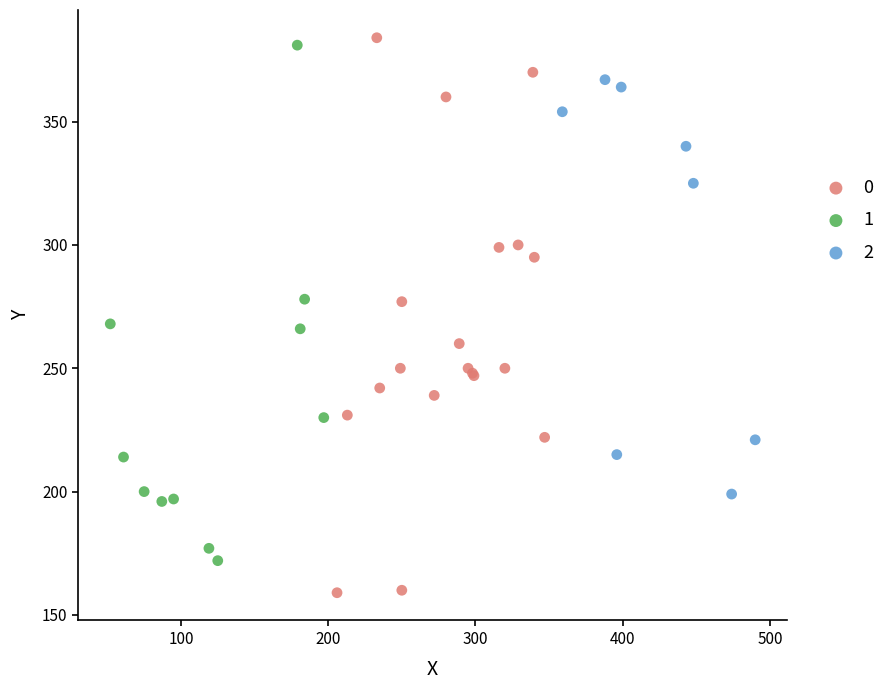

Which series reaches the minimum Y coordinate?

0